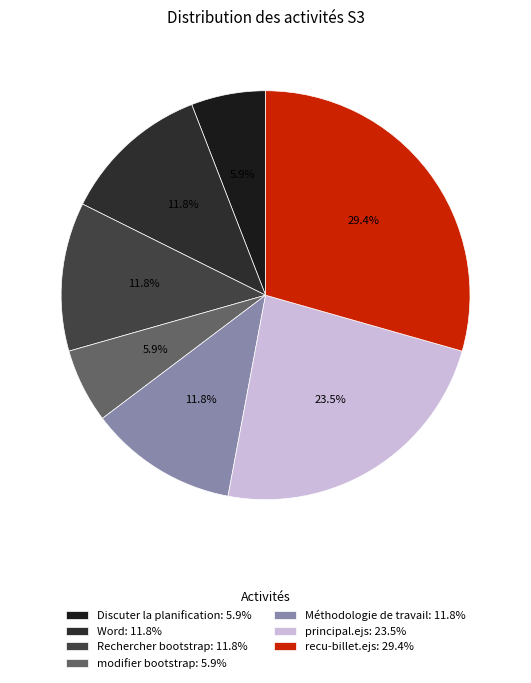

Count the number of slices in the pie.

7